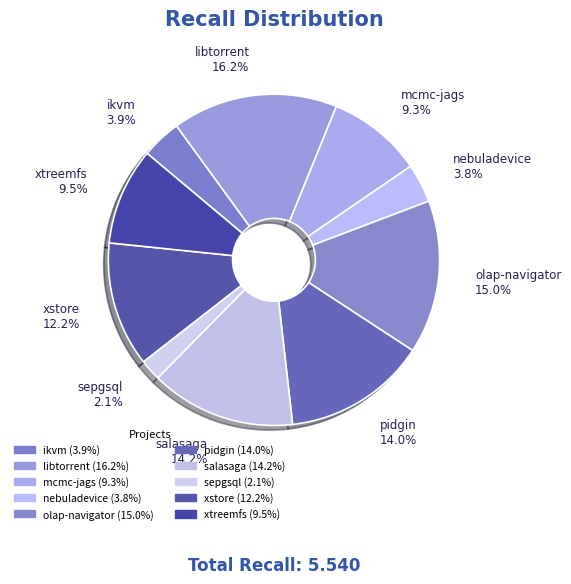

How much of the chart is everything except mcmc-jags 9.3%?

90.7%